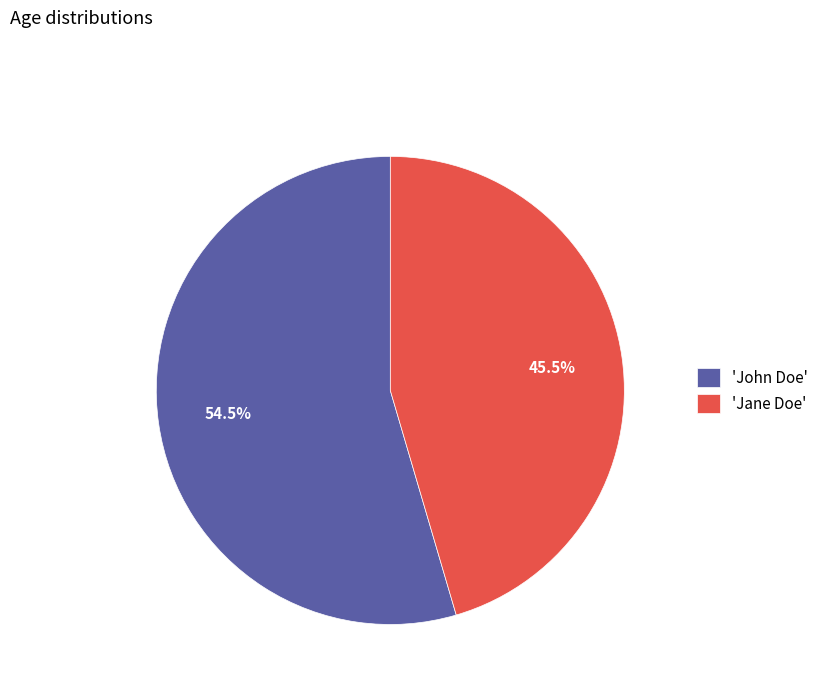

What is the smallest slice in the pie chart?

'Jane Doe'